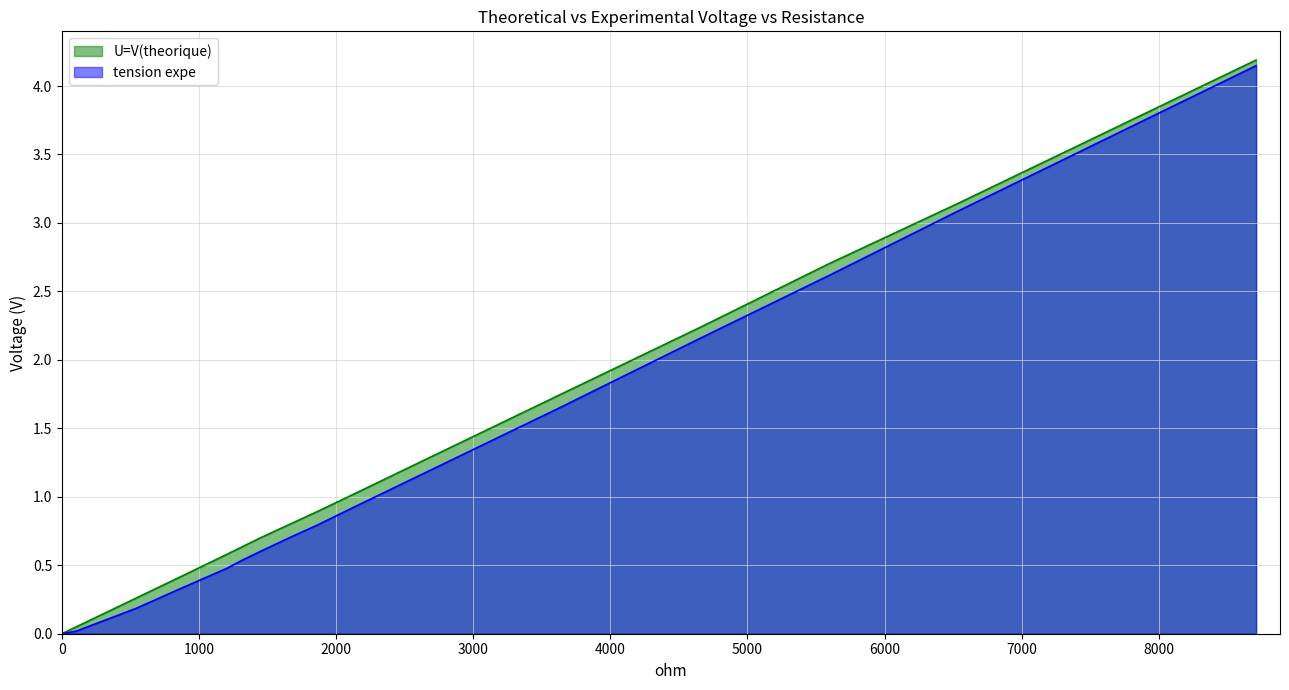

Which series has the largest total across all categories?

U=V(theorique)